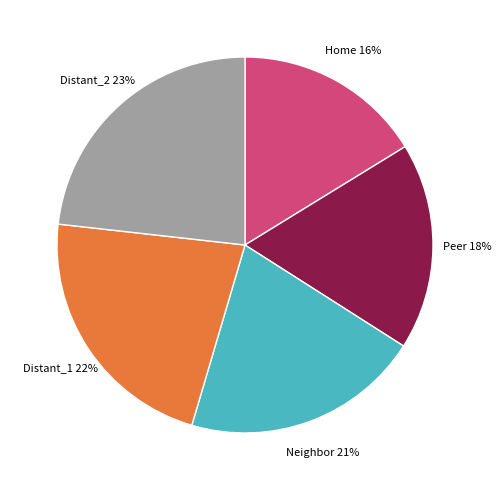

Is there a majority slice in this chart?

No